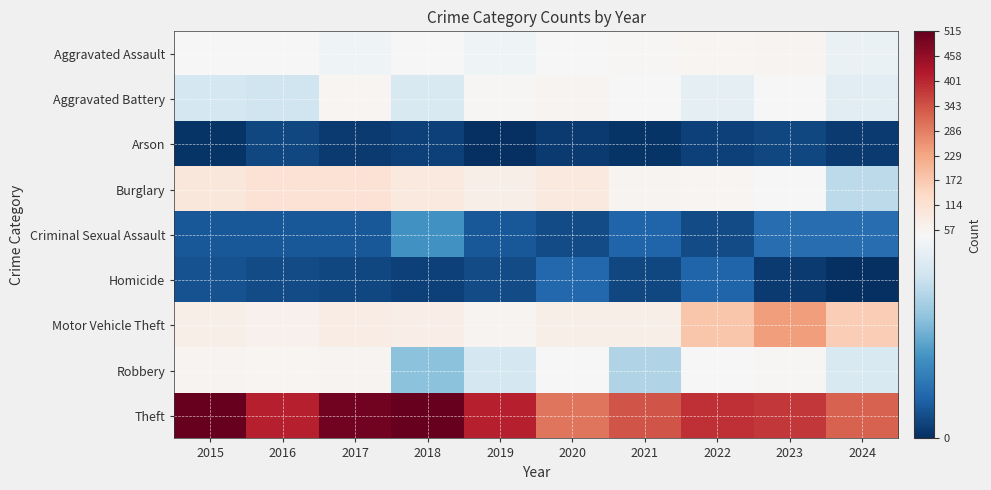

Between 2021 and 2016, which is larger?

2021